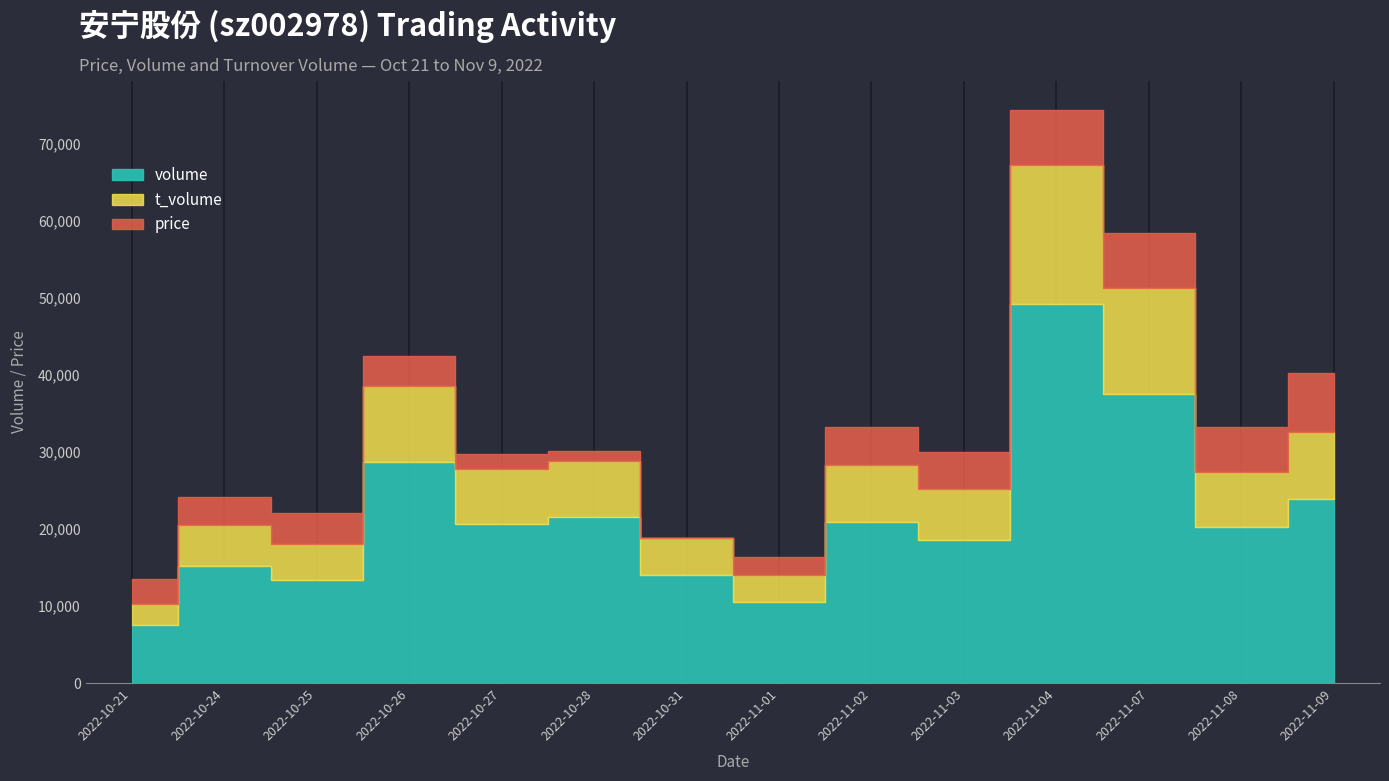

Reading left to right, list all the values displayed in this chart.

price: 2022-10-21=34.8	2022-10-24=35.0	2022-10-25=35.1	2022-10-26=35.1	2022-10-27=34.3	2022-10-28=34.0	2022-10-31=33.5	2022-11-01=34.4	2022-11-02=35.5	2022-11-03=35.4	2022-11-04=36.4	2022-11-07=36.4	2022-11-08=35.8	2022-11-09=36.6
t_volume: 2022-10-21=2639.0	2022-10-24=5331.0	2022-10-25=4679.0	2022-10-26=9816.0	2022-10-27=7132.0	2022-10-28=7183.0	2022-10-31=4703.0	2022-11-01=3538.0	2022-11-02=7437.0	2022-11-03=6628.0	2022-11-04=18021.0	2022-11-07=13744.0	2022-11-08=7257.0	2022-11-09=8745.0
volume: 2022-10-21=7582.0	2022-10-24=15212.0	2022-10-25=13344.0	2022-10-26=28725.0	2022-10-27=20614.0	2022-10-28=21631.0	2022-10-31=14090.0	2022-11-01=10473.0	2022-11-02=20895.0	2022-11-03=18617.0	2022-11-04=49245.0	2022-11-07=37517.0	2022-11-08=20215.0	2022-11-09=23881.0